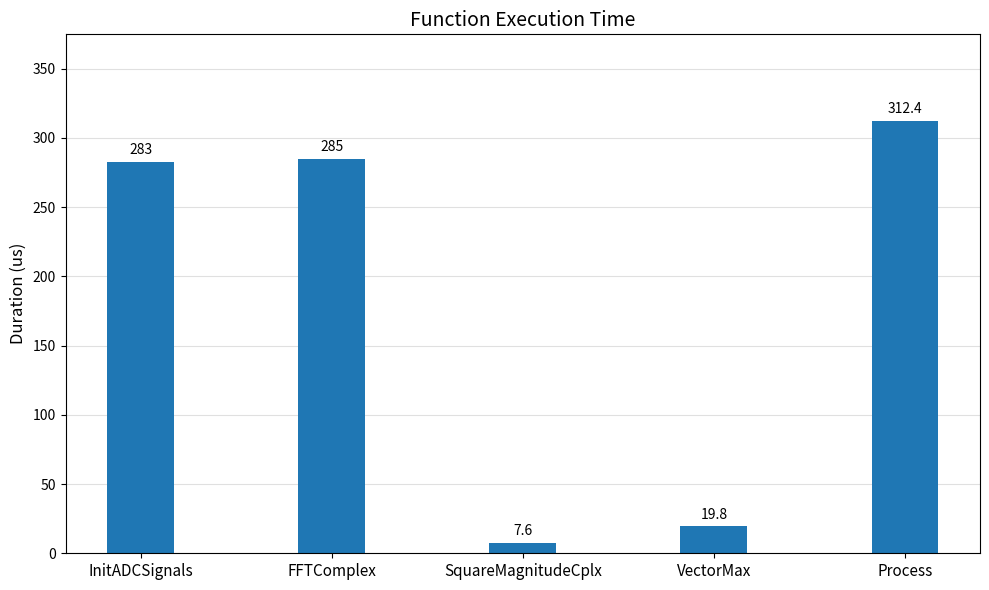

Which has a higher value, InitADCSignals or FFTComplex?

FFTComplex